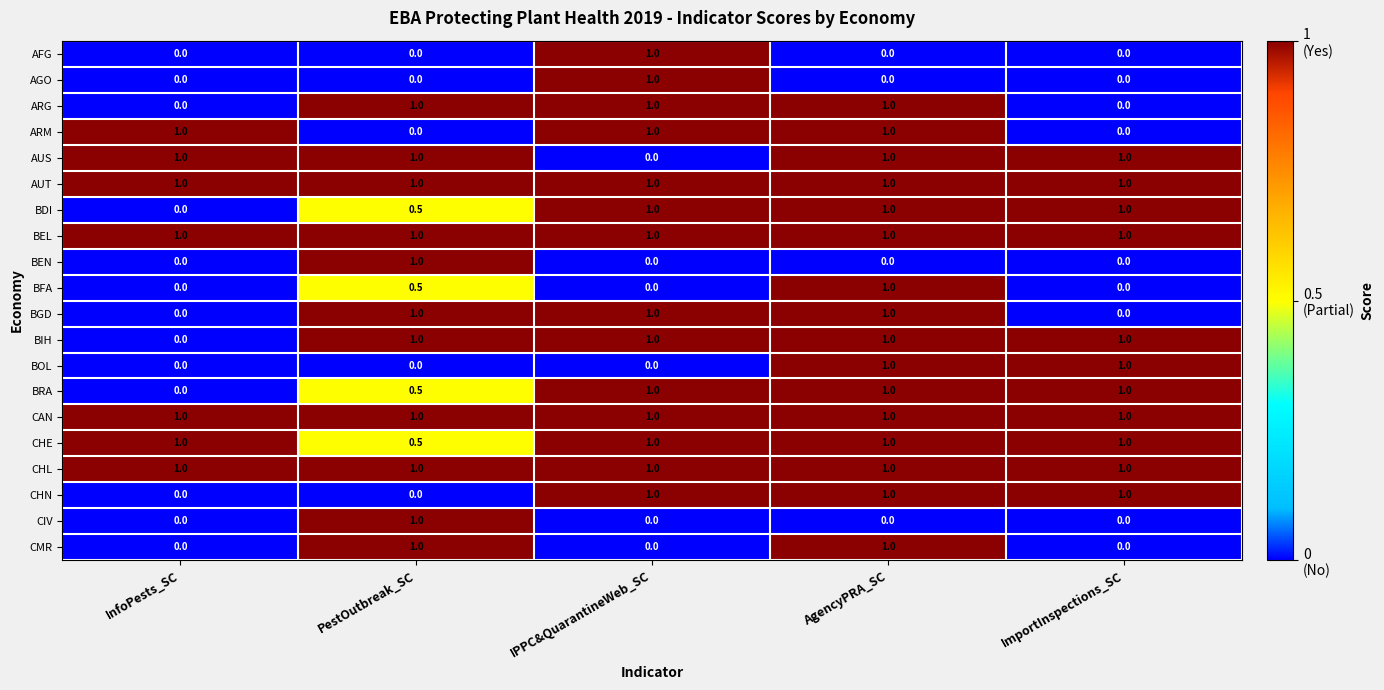

At which category is the sum across all series the highest?

AgencyPRA_SC